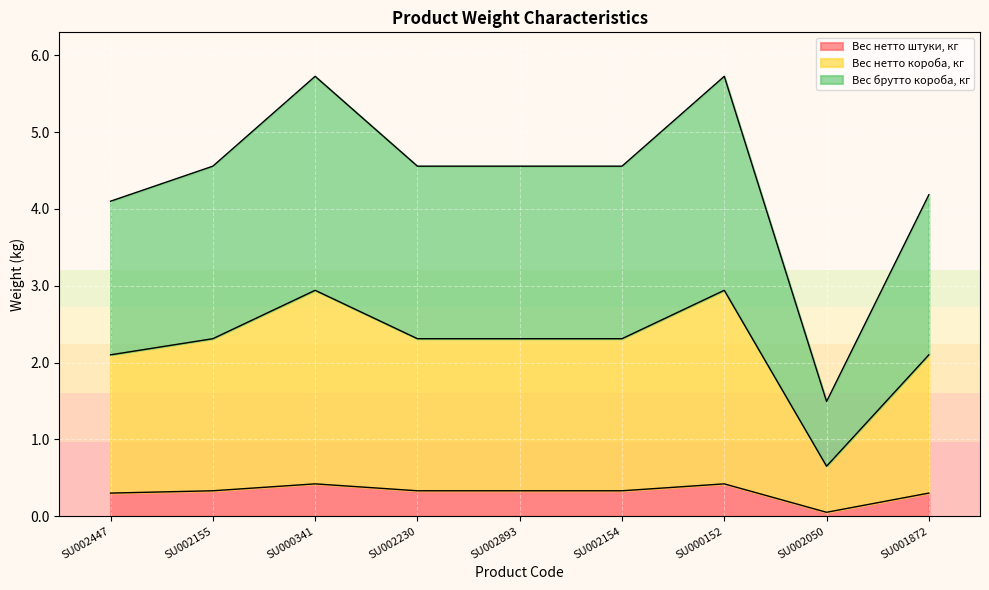

At which label is Вес брутто короба, кг closest to 3?

SU002447